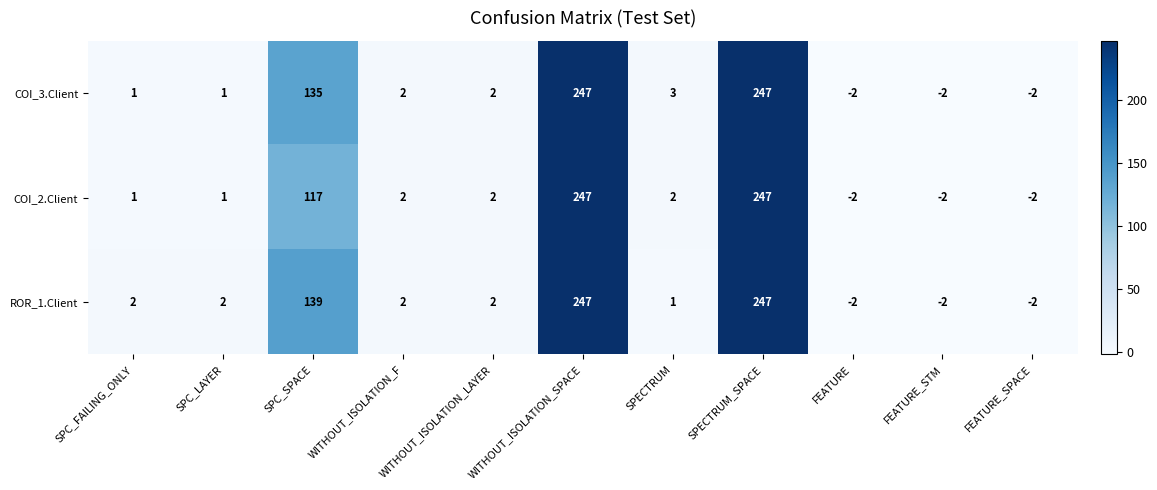

What is the difference between the second highest and second lowest values in the COI_2.Client series?

249